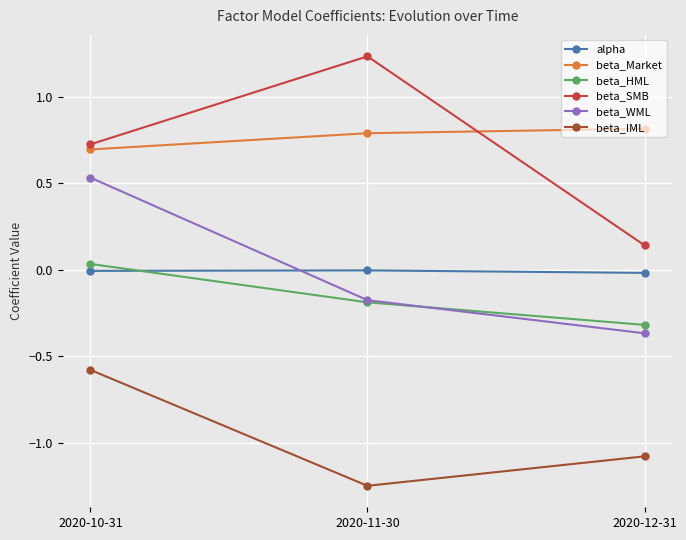

What is the sum of the beta_Market values at 2020-12-31 and 2020-10-31?

1.5